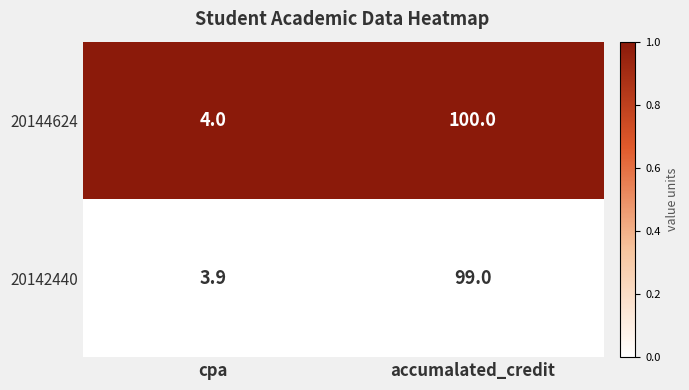

Rank the series by their maximum value, from lowest to highest.

20142440, 20144624